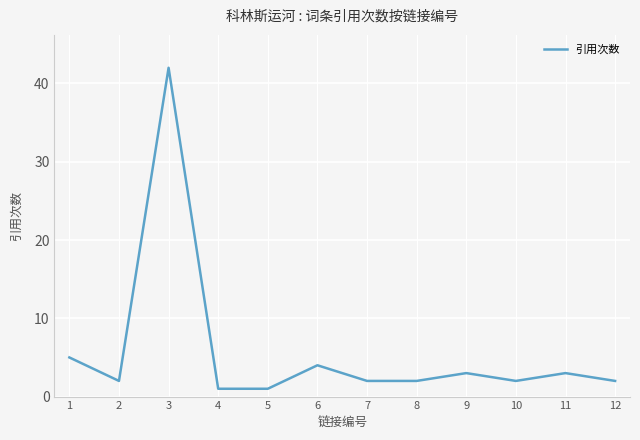

At which category does the data reach its first local valley?

2